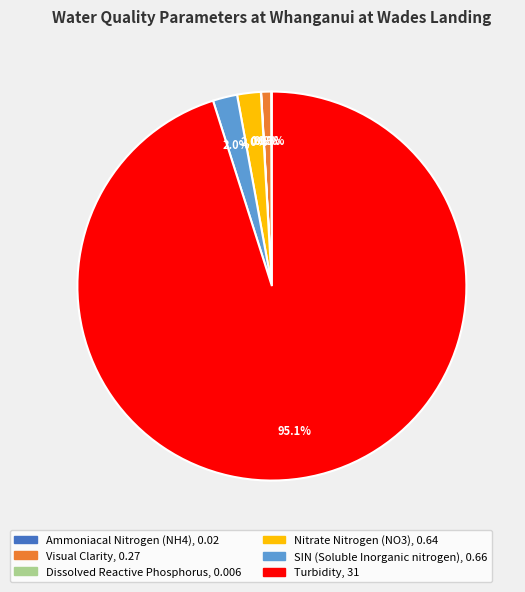

Combined, do Turbidity and Visual Clarity account for over 50%?

Yes